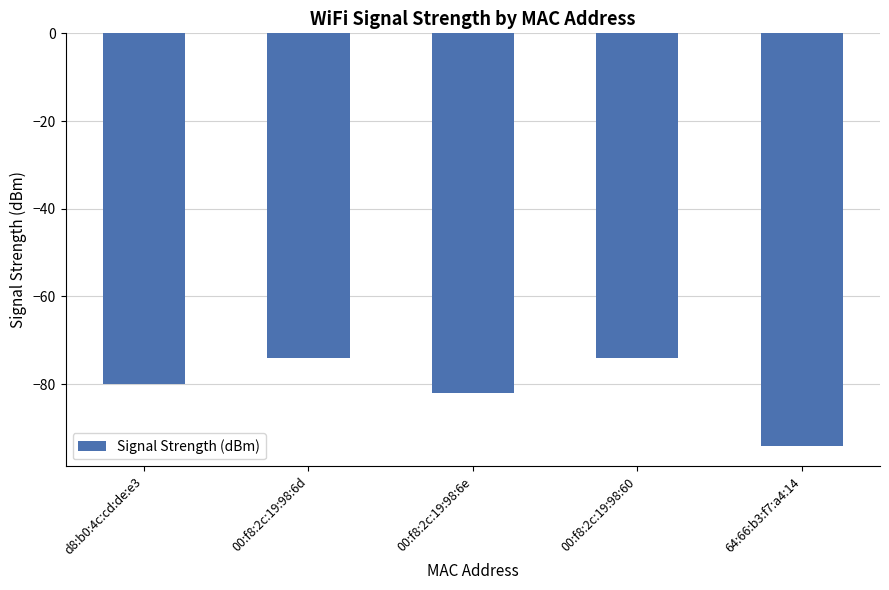

What is the change in value from d8:b0:4c:cd:de:e3 to 64:66:b3:f7:a4:14?

-14